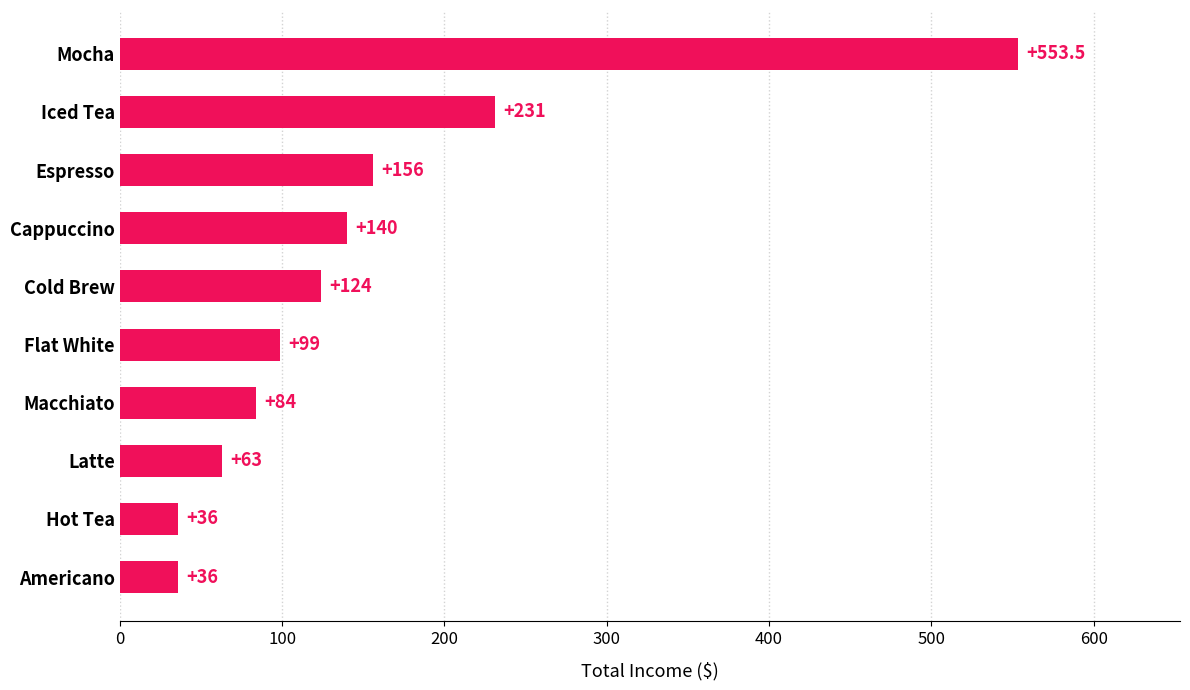

What is the greatest value displayed?

553.5